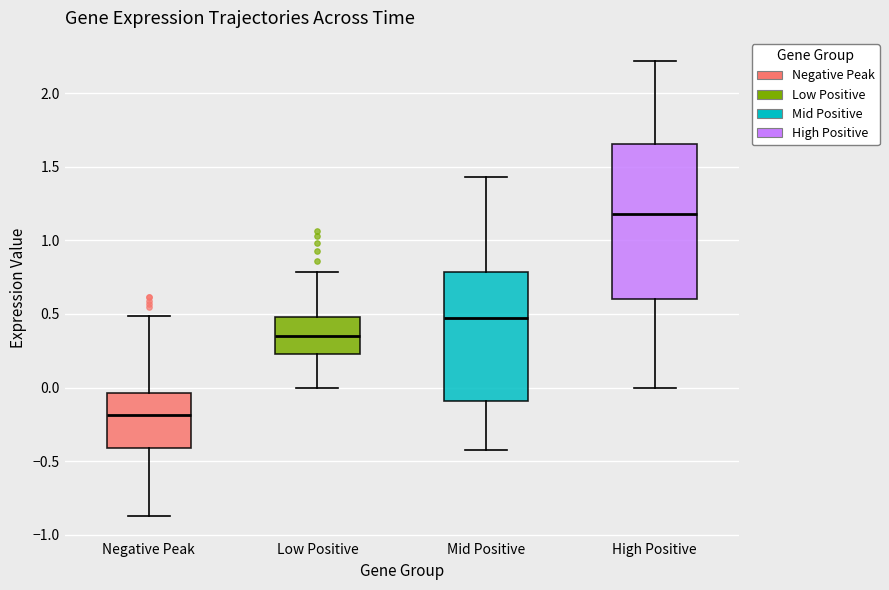

Which box's median line is the lowest?

Negative Peak